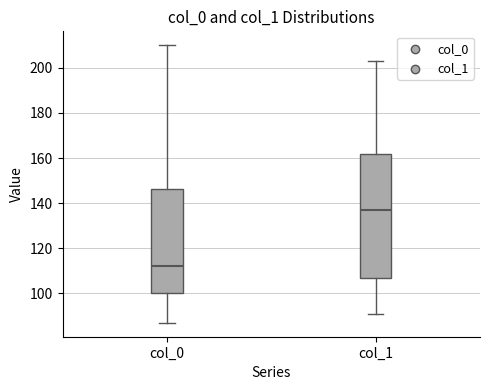

Where is the lower edge of the box for col_1 on the y-axis? The values are not printed on the chart, so give them approximately, as read against the axis.

108